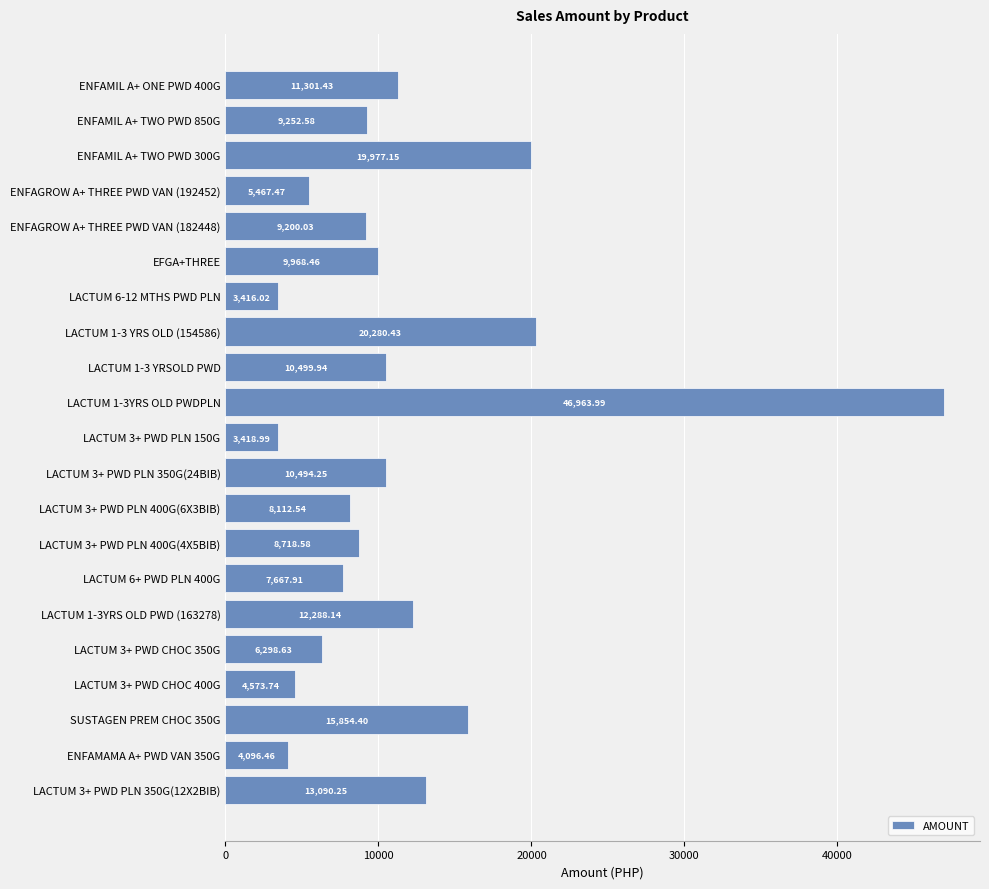

At which category does the chart reach its peak across all series?

LACTUM 1-3YRS OLD PWDPLN